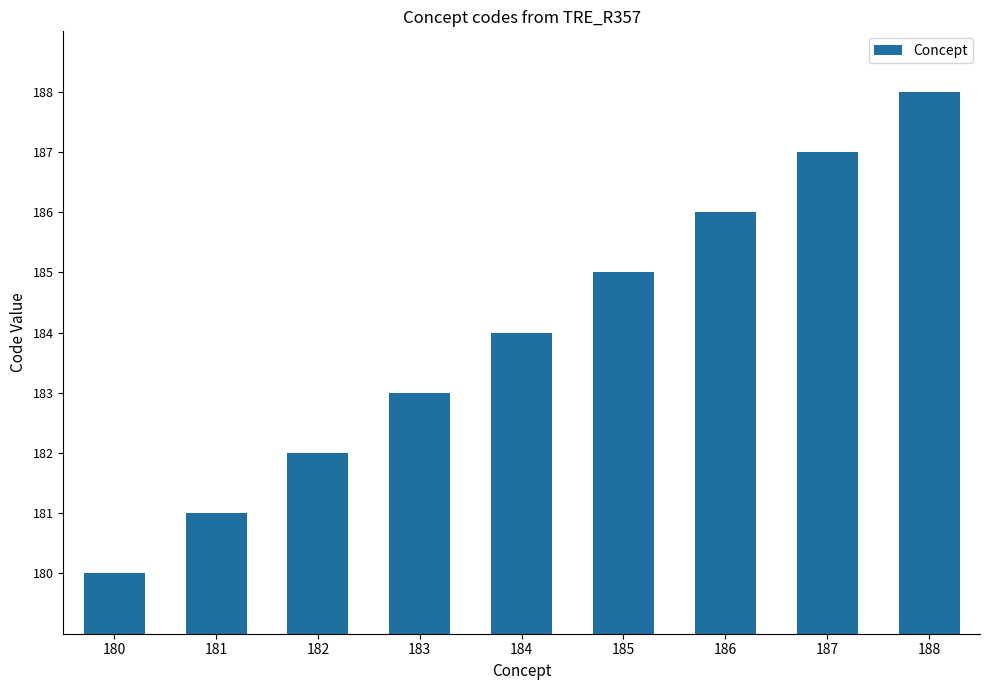

How many values are between 182 and 186?

5